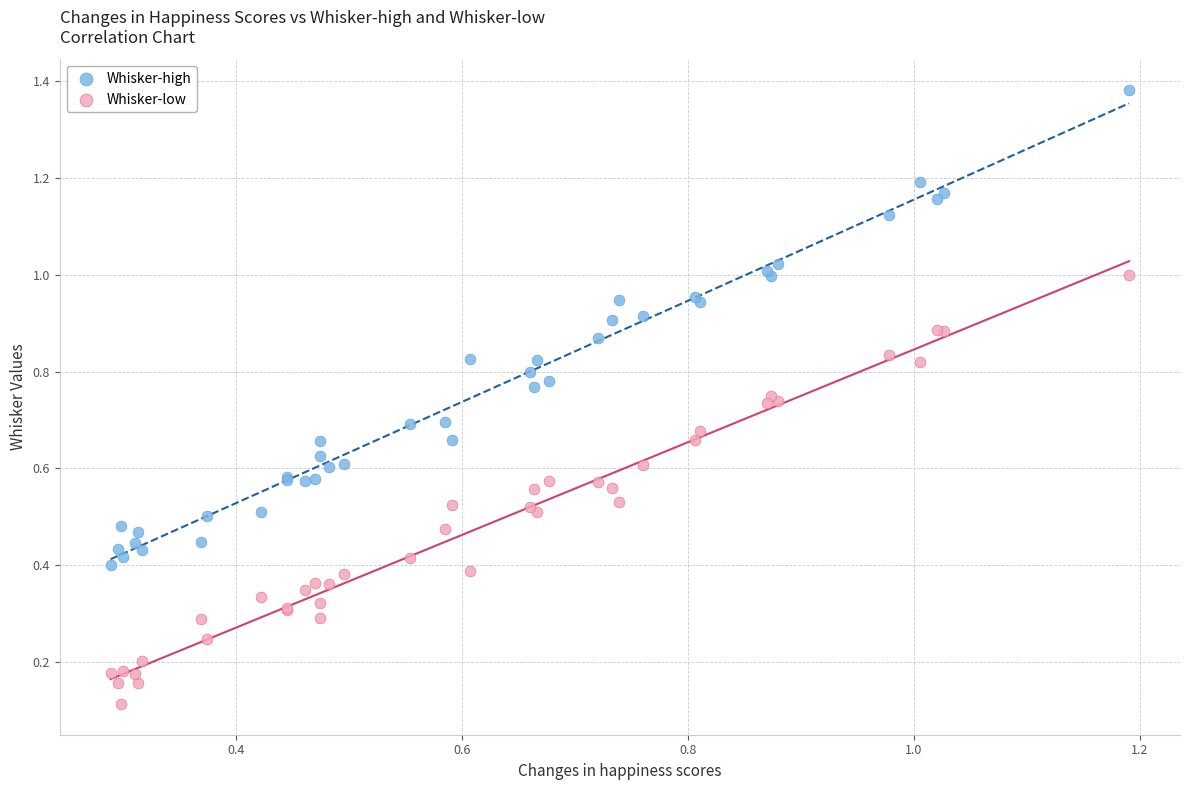

Which series reaches the maximum Y coordinate?

Whisker-high